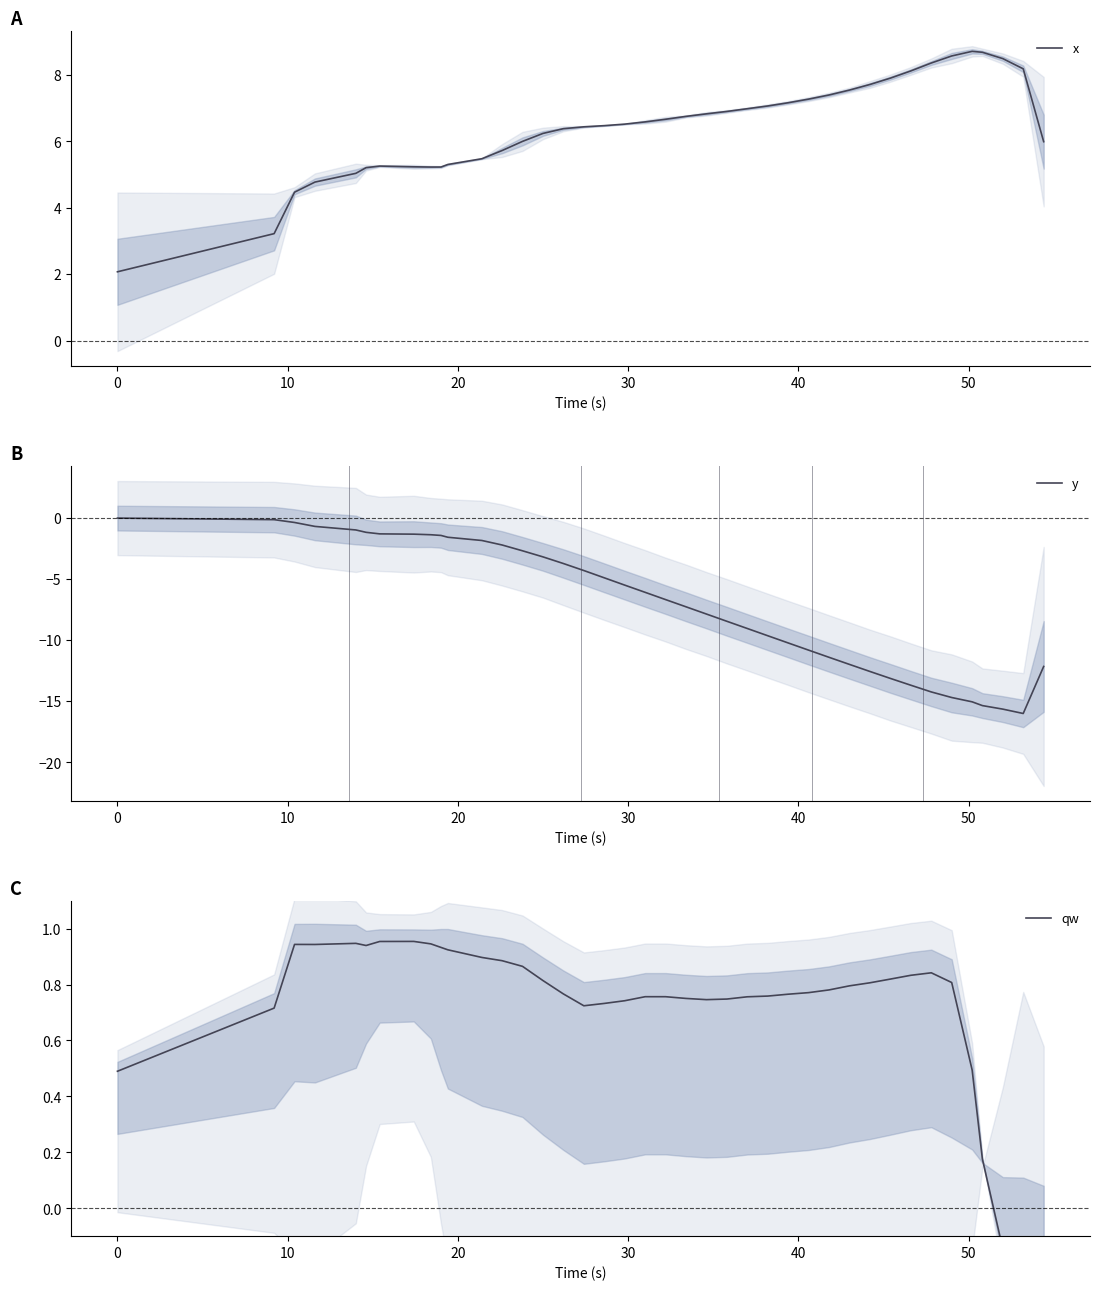

What is the maximum value for x?

8.7